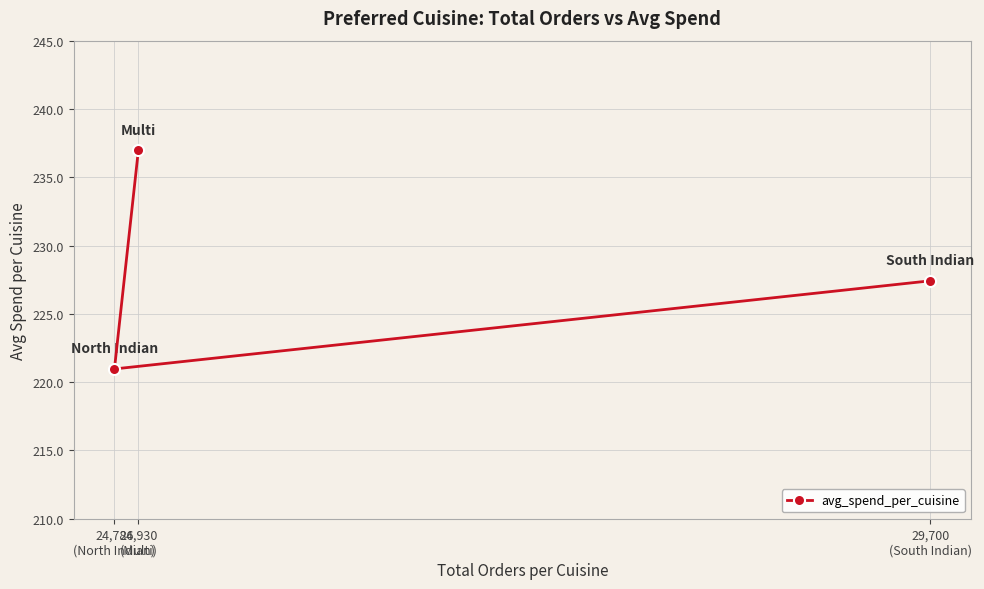

Reading left to right, list all the values displayed in this chart.

24,786
(North Indian)=221.0	24,930
(Multi)=237.0	29,700
(South Indian)=227.4